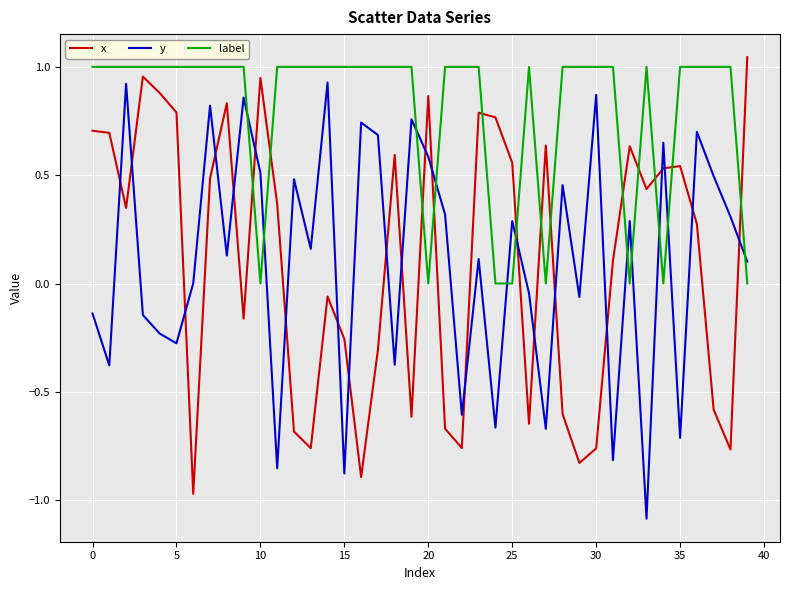

Which series ends up on top after the final intersection of label and x?

x